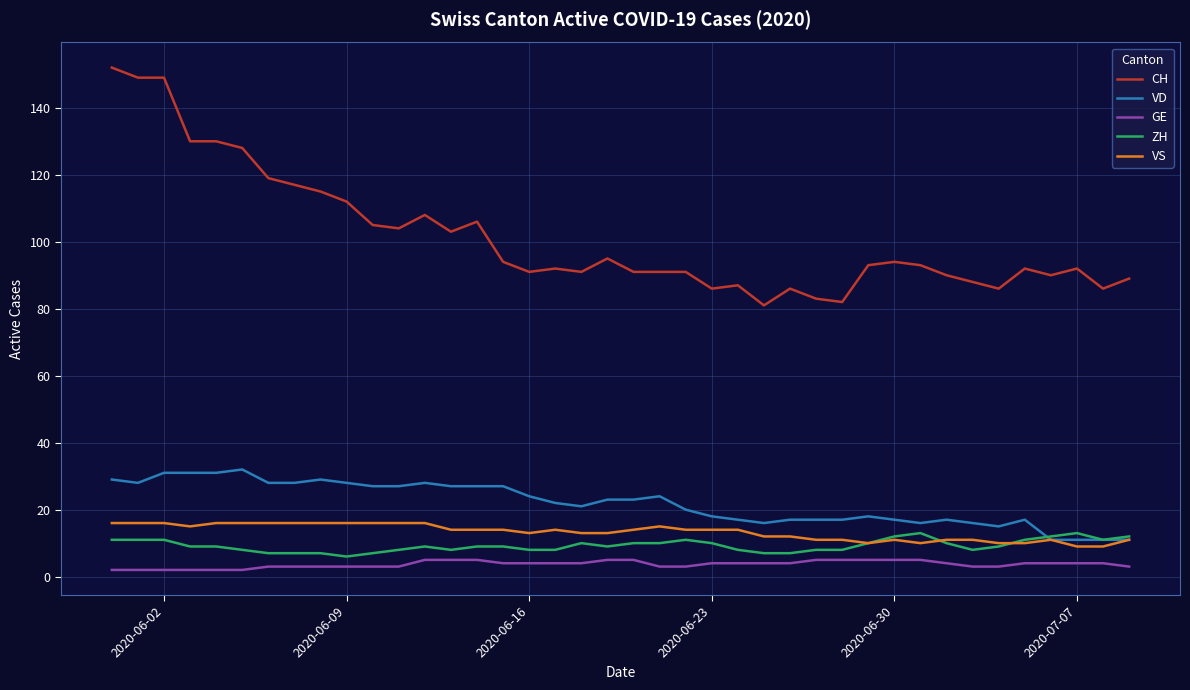

What is the greatest value displayed?

152